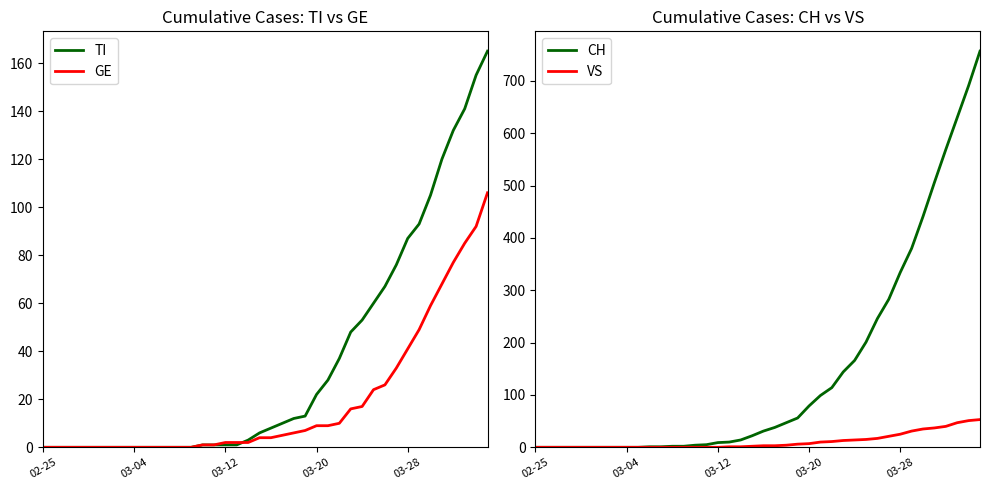

True or false: CH and TI cross at least once.

False